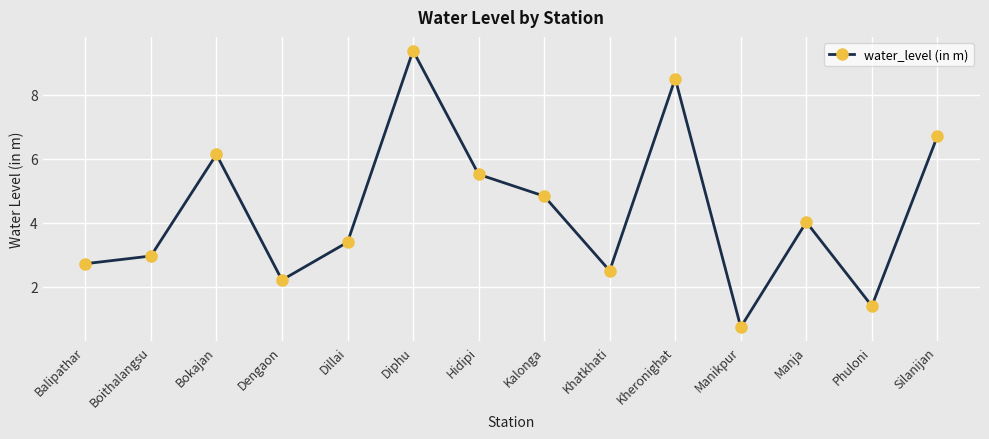

Where is the first local maximum?

Bokajan